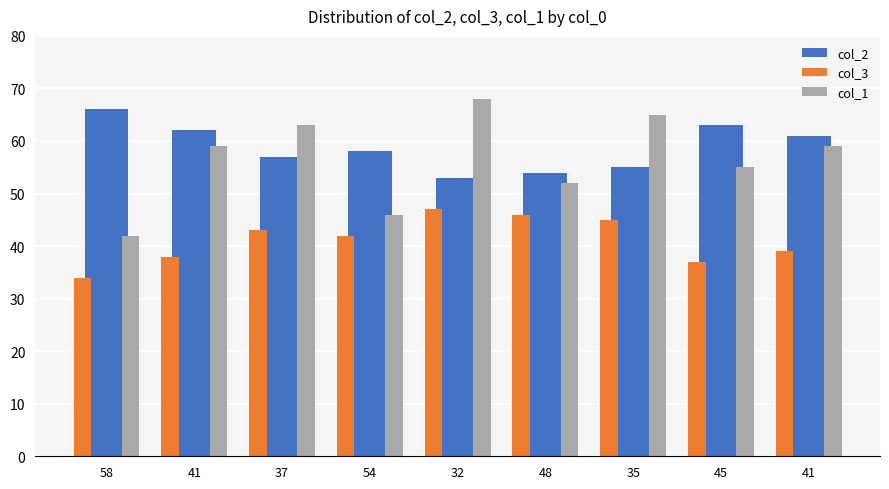

Rank the series at 35 from lowest to highest value.

col_3, col_2, col_1